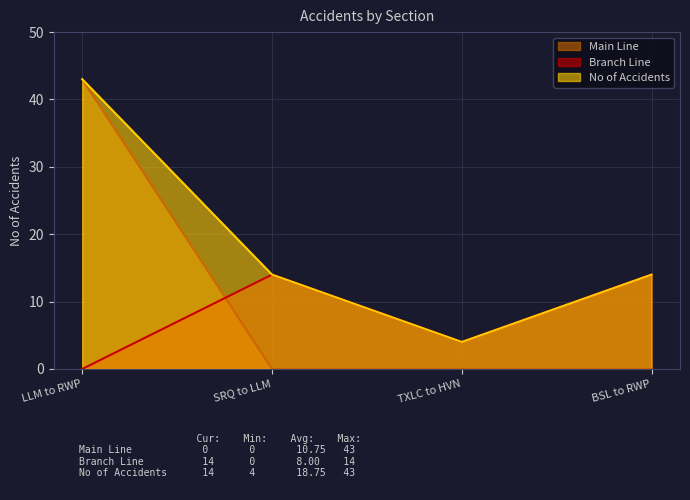

Which series has the largest total across all categories?

No of Accidents